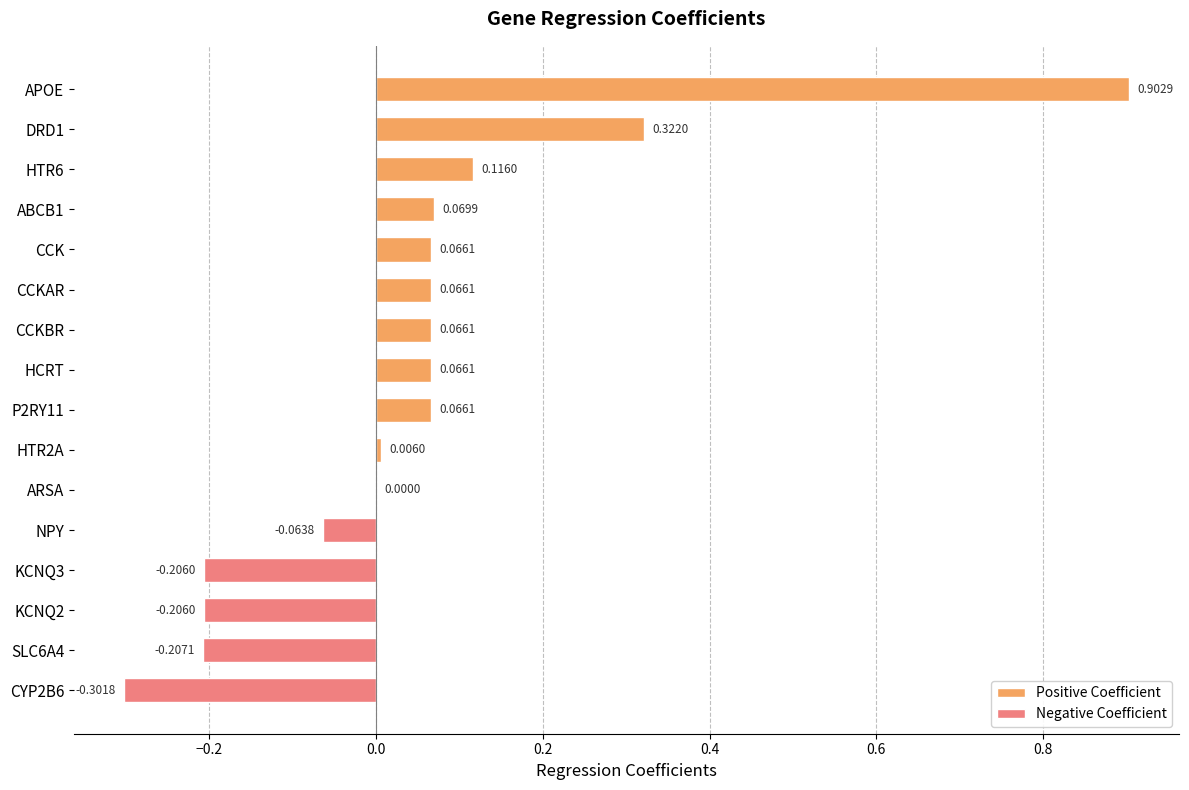

Which label corresponds to the largest value in the chart?

APOE